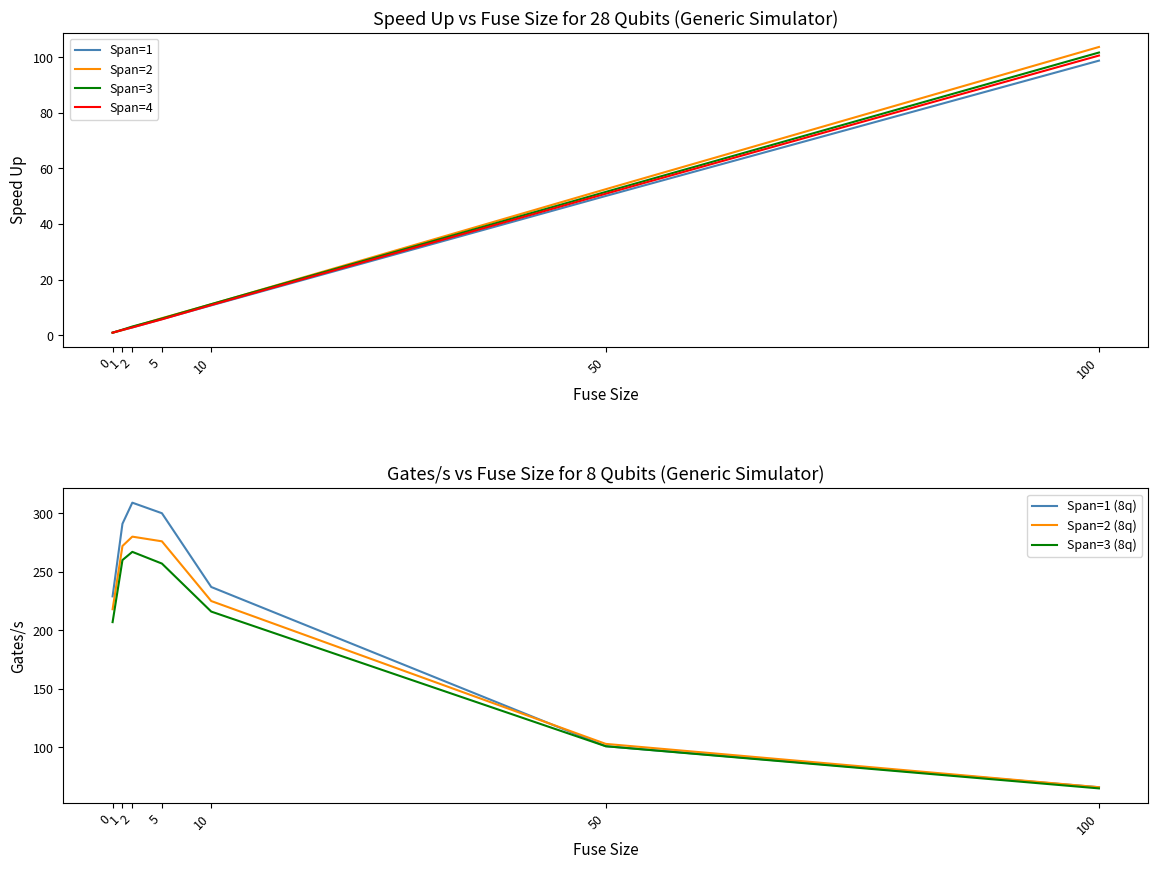

At which label is Span=2 closest to 52?

50